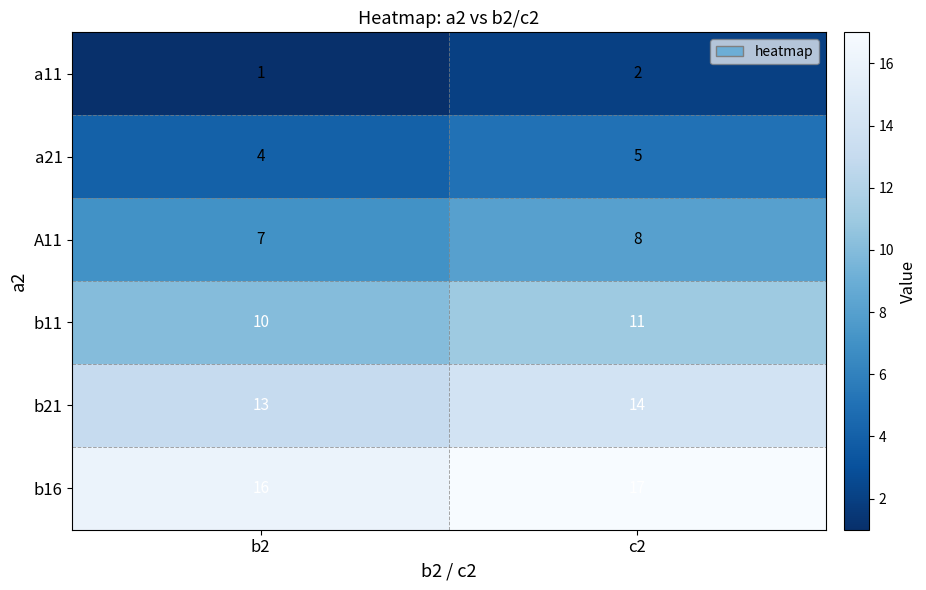

The b11 series shows 7 at c2. True or false?

False